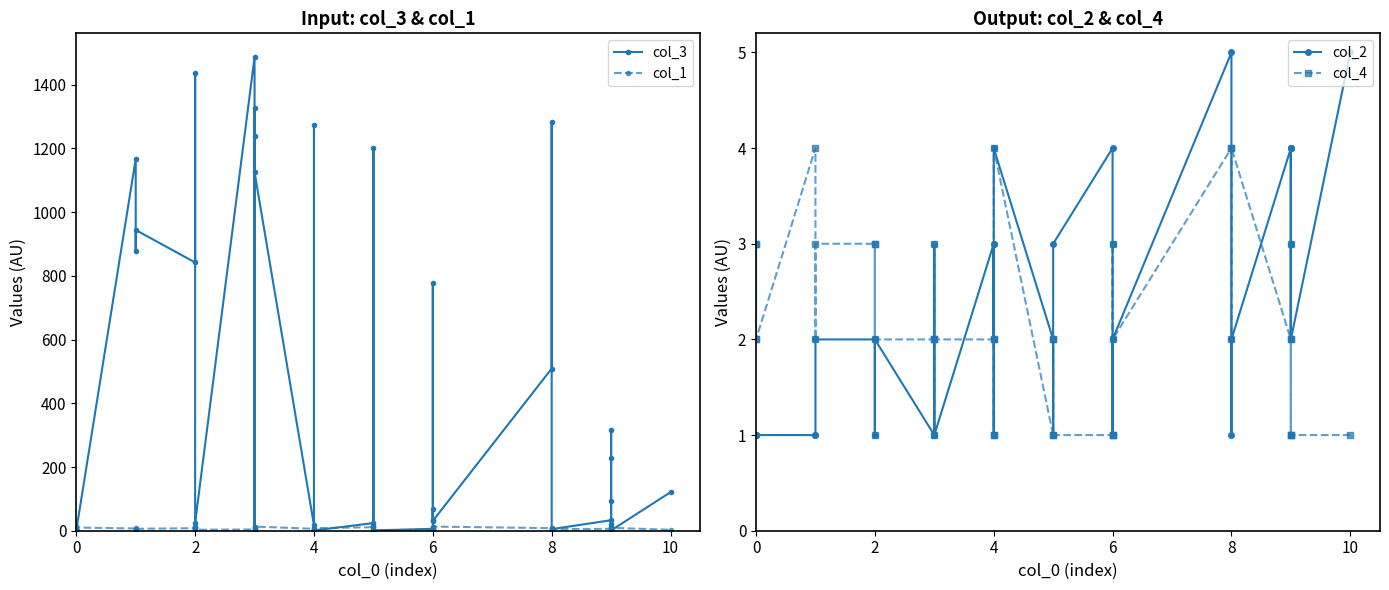

What is the value of the col_3 point at the 10th from the left?

11